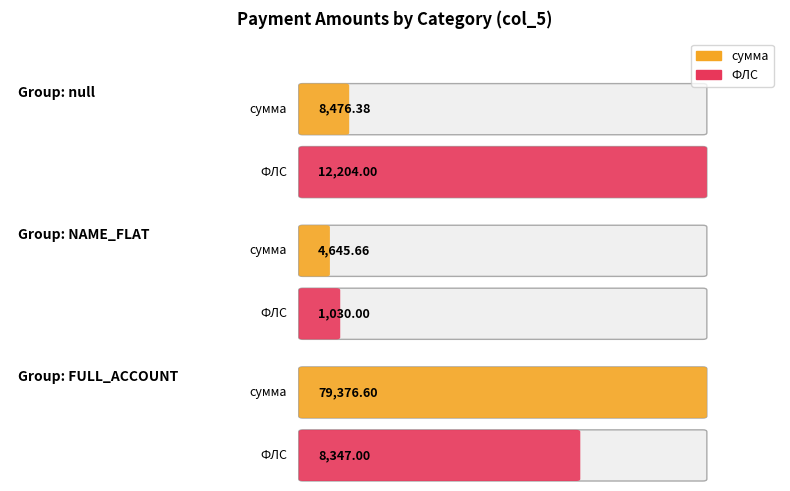

What is the total value across all series at NAME_FLAT?

5675.7